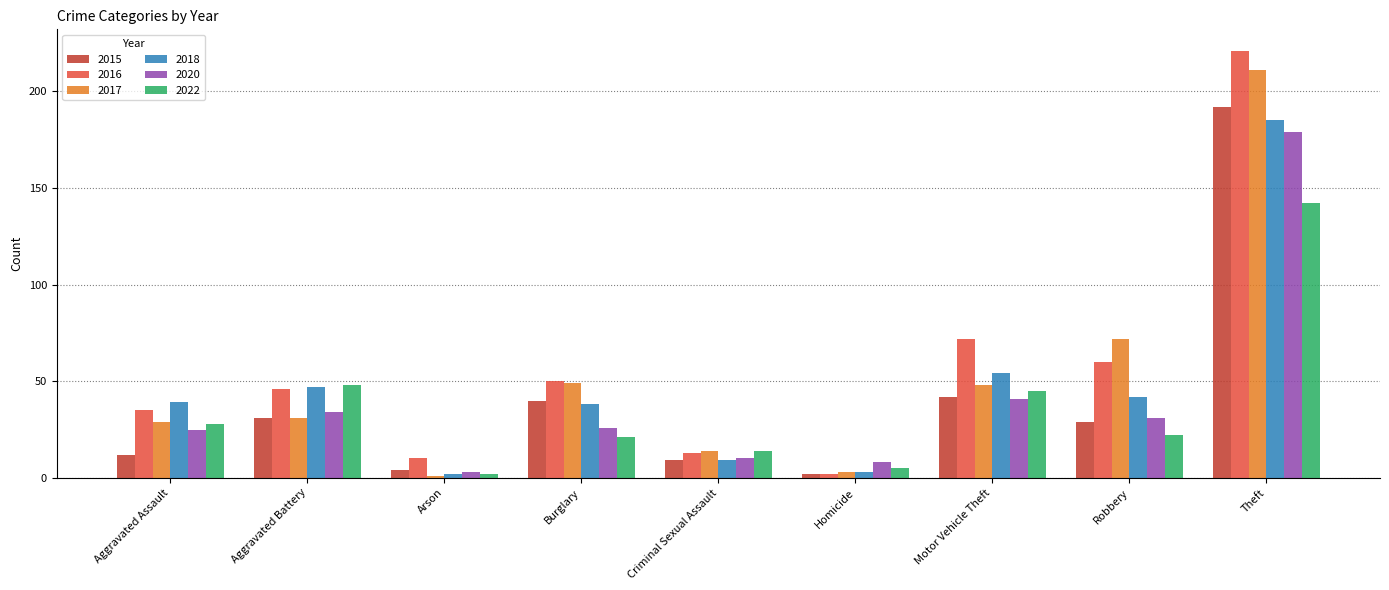

What is the smallest value displayed?

1